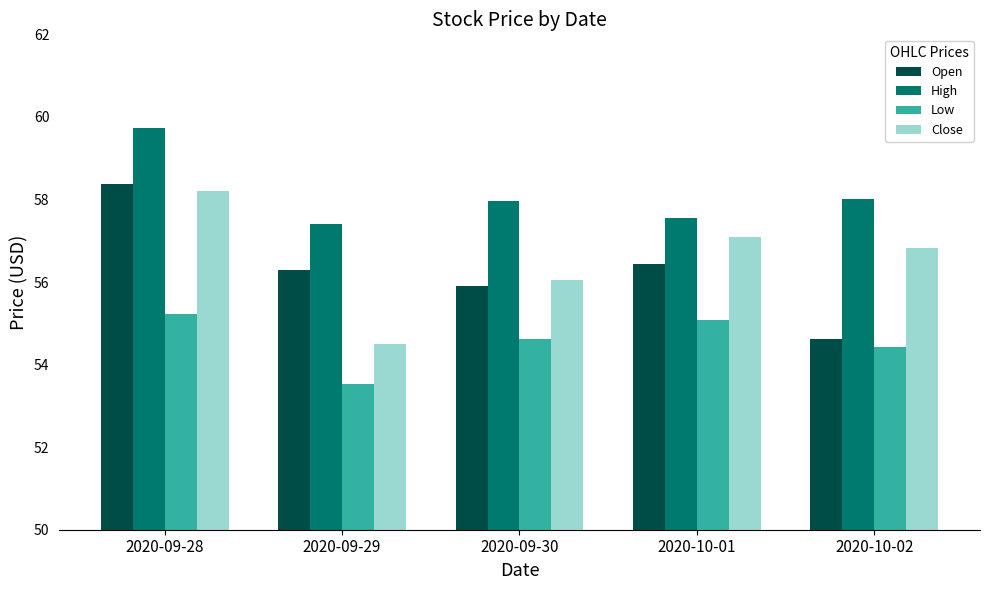

What is the difference between the highest and lowest values at 2020-09-30?

3.3